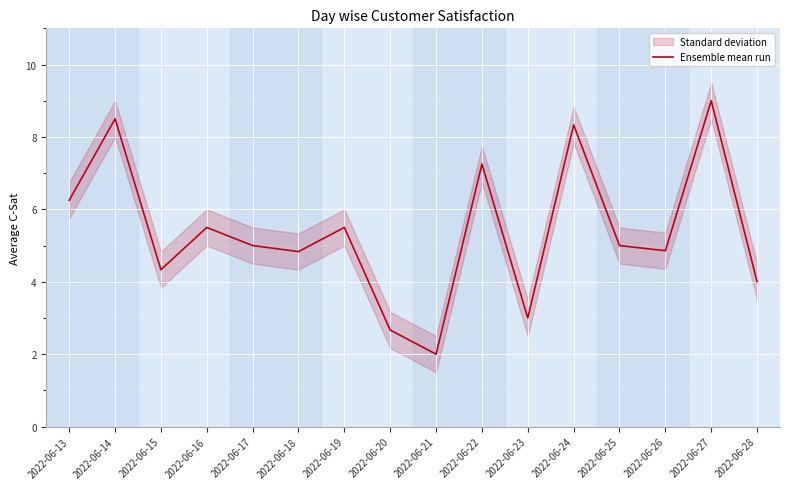

Rank the categories by value from highest to lowest.

2022-06-27, 2022-06-14, 2022-06-24, 2022-06-22, 2022-06-13, 2022-06-16, 2022-06-19, 2022-06-17, 2022-06-25, 2022-06-26, 2022-06-18, 2022-06-15, 2022-06-28, 2022-06-23, 2022-06-20, 2022-06-21